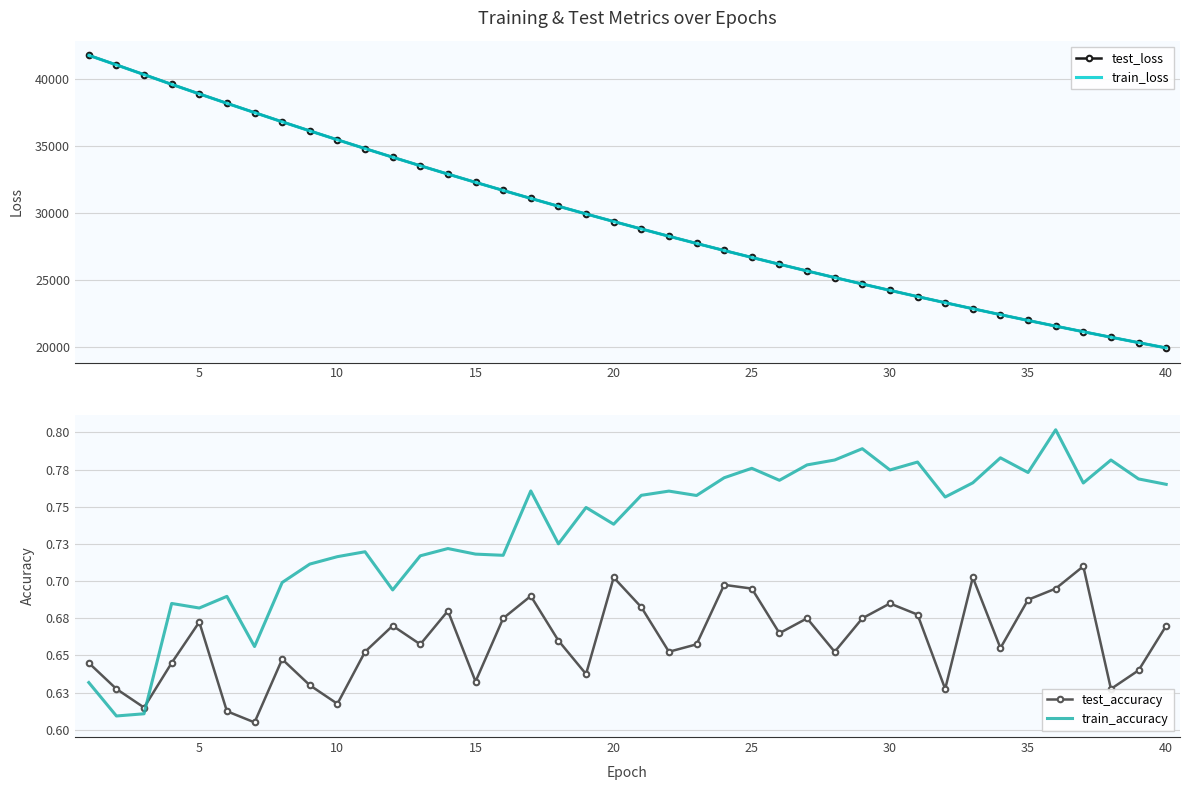

Reading left to right, what are all the values shown in this chart?

test_loss: 41765.0	41049.9	40325.2	39596.0	38883.7	38181.2	37487.9	36798.0	36121.6	35455.6	34799.3	34153.4	33517.7	32892.0	32276.8	31671.9	31076.2	30491.2	29915.9	29350.5	28795.0	28248.9	27712.5	27184.8	26666.1	26157.3	25656.9	25165.5	24682.7	24208.5	23742.7	23285.4	22835.7	22394.5	21961.1	21535.3	21117.3	20707.3	20304.4	19908.4
train_loss: 41762.4	41047.3	40322.6	39594.7	38882.4	38178.9	37485.0	36796.2	36120.0	35453.9	34798.0	34152.4	33516.4	32890.9	32275.7	31670.8	31075.1	30490.1	29914.8	29349.6	28793.9	28247.7	27711.2	27183.7	26665.3	26156.3	25655.9	25164.4	24681.6	24207.5	23741.7	23284.4	22834.9	22393.5	21960.3	21534.5	21116.7	20706.3	20303.5	19907.6
test_accuracy: 0.6	0.6	0.6	0.6	0.7	0.6	0.6	0.6	0.6	0.6	0.7	0.7	0.7	0.7	0.6	0.7	0.7	0.7	0.6	0.7	0.7	0.7	0.7	0.7	0.7	0.7	0.7	0.7	0.7	0.7	0.7	0.6	0.7	0.7	0.7	0.7	0.7	0.6	0.6	0.7
train_accuracy: 0.6	0.6	0.6	0.7	0.7	0.7	0.7	0.7	0.7	0.7	0.7	0.7	0.7	0.7	0.7	0.7	0.8	0.7	0.7	0.7	0.8	0.8	0.8	0.8	0.8	0.8	0.8	0.8	0.8	0.8	0.8	0.8	0.8	0.8	0.8	0.8	0.8	0.8	0.8	0.8